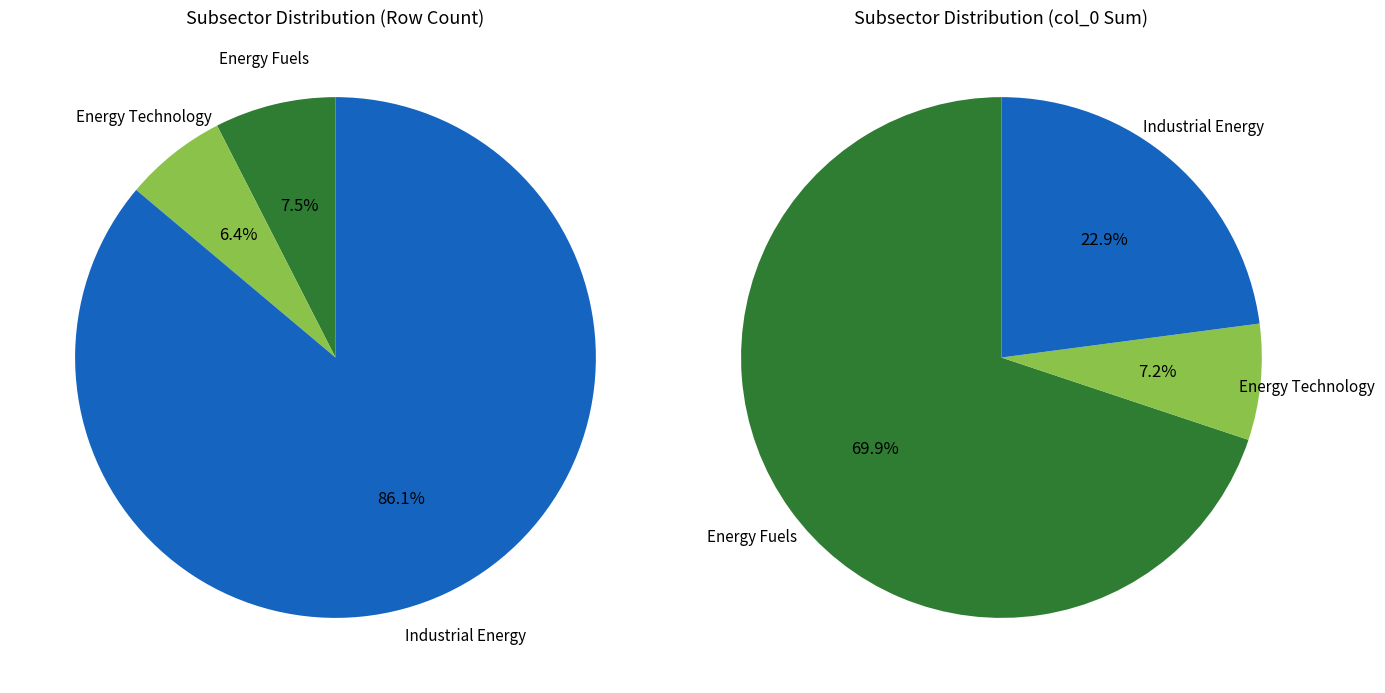

Which slice is the smallest?

Energy Technology